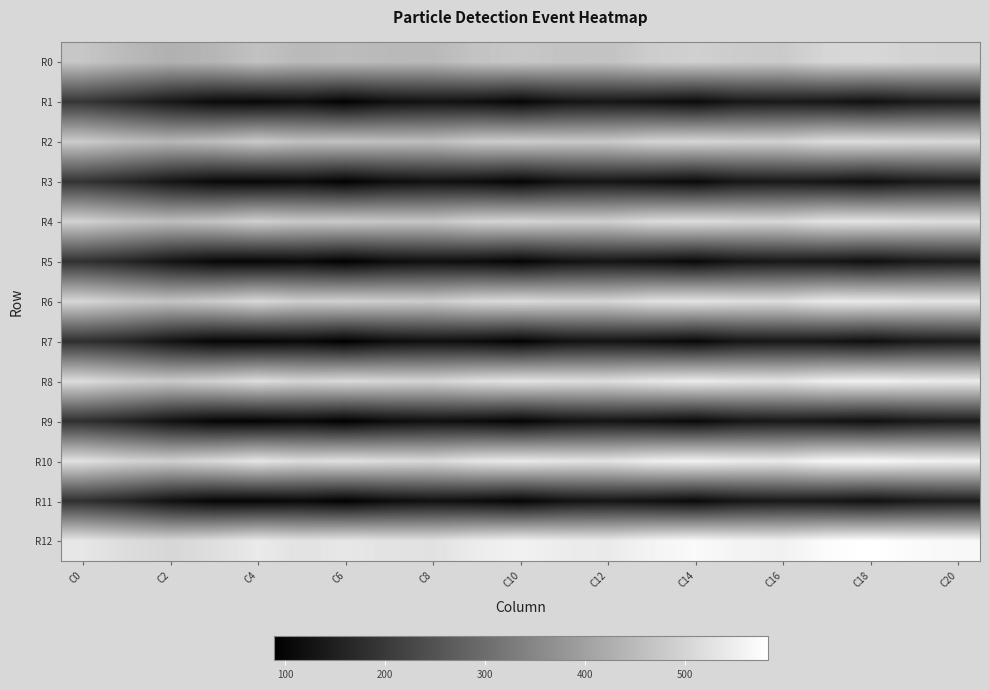

Reading left to right, what are all the values shown in this chart?

R0: 472.7	448.1	431.3	440.6	463.6	447.8	452.3	447.3	446.1	466.6	473.8	467.1	465.2	484.9	491.1	483.1	480.0	502.8	504.9	497.2	494.5
R1: 194.2	166.6	134.3	109.9	105.0	114.5	93.6	117.1	124.9	117.9	100.6	126.9	131.6	123.5	109.7	133.8	138.4	132.4	120.1	138.3	143.9
R2: 482.4	456.9	442.1	455.0	478.8	460.9	463.6	458.3	457.4	479.8	484.6	477.8	477.7	497.6	502.3	494.3	493.1	515.1	515.7	508.0	506.6
R3: 188.6	163.8	129.7	106.5	102.6	109.8	92.1	114.5	122.1	113.4	97.8	124.5	130.0	120.1	107.3	131.8	137.8	130.2	117.7	135.7	142.5
R4: 493.6	469.2	454.4	467.3	490.5	476.3	479.7	473.2	471.4	495.1	500.3	491.8	490.9	511.9	517.2	507.5	504.9	527.9	529.5	520.5	517.8
R5: 184.3	161.7	127.4	104.0	99.3	107.8	90.6	111.5	119.4	112.1	97.0	122.0	128.6	119.7	106.1	129.1	136.1	130.8	118.5	135.4	142.7
R6: 503.5	480.2	465.9	481.6	506.9	486.6	491.9	484.8	482.5	505.8	512.3	503.0	501.8	522.9	529.3	518.8	516.1	539.7	540.7	531.0	530.4
R7: 181.1	162.5	125.3	100.7	98.7	106.1	88.5	111.7	119.2	110.8	94.9	122.0	127.2	118.6	104.7	130.1	135.3	129.3	117.8	136.5	141.9
R8: 515.8	491.4	478.5	493.8	516.5	500.2	509.6	502.9	498.9	518.4	528.8	520.3	517.6	534.0	544.3	534.3	530.0	548.6	554.4	546.0	542.8
R9: 181.0	158.1	122.6	99.3	96.1	106.0	89.7	110.4	118.8	111.5	96.8	120.9	128.0	119.2	106.8	129.7	137.2	130.0	118.8	135.3	141.9
R10: 523.9	500.0	489.7	508.4	531.7	514.1	522.1	513.2	509.1	532.2	541.0	530.1	527.4	547.9	556.5	544.4	540.1	562.9	566.7	556.8	553.6
R11: 182.1	158.6	121.8	100.1	99.5	106.7	91.0	112.1	121.7	112.6	97.9	122.3	130.5	120.8	107.6	130.2	138.5	132.0	120.7	136.9	143.9
R12: 535.6	514.6	503.9	518.8	541.0	526.3	536.0	527.7	524.0	544.4	555.8	544.6	541.3	560.6	571.8	559.5	555.0	575.7	582.6	572.6	568.5